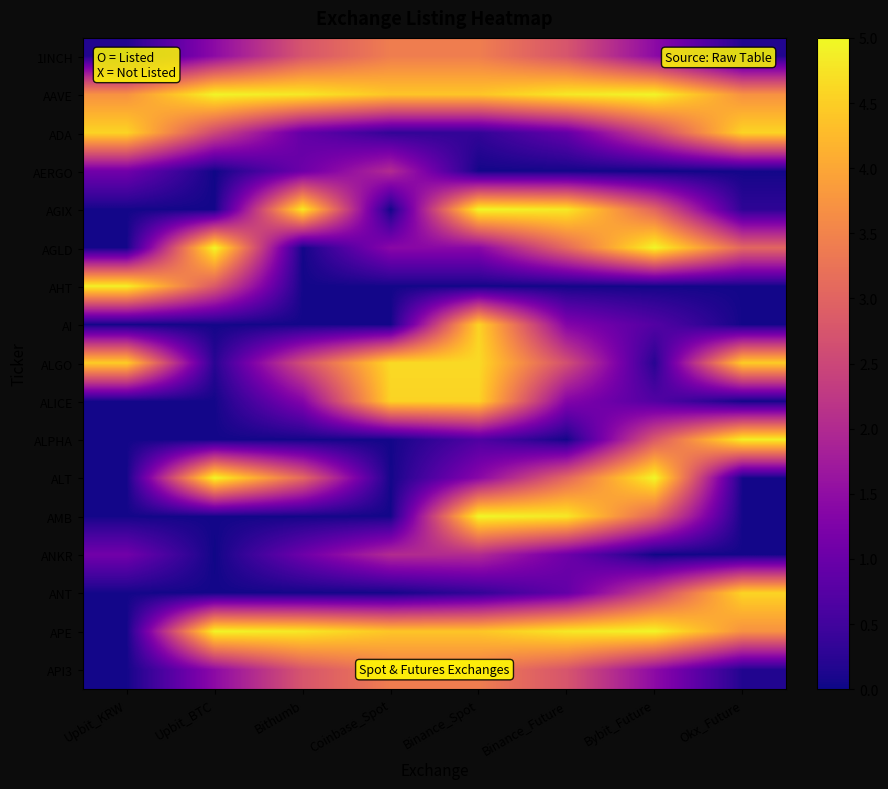

At which category is the sum across all series the highest?

Binance_Spot